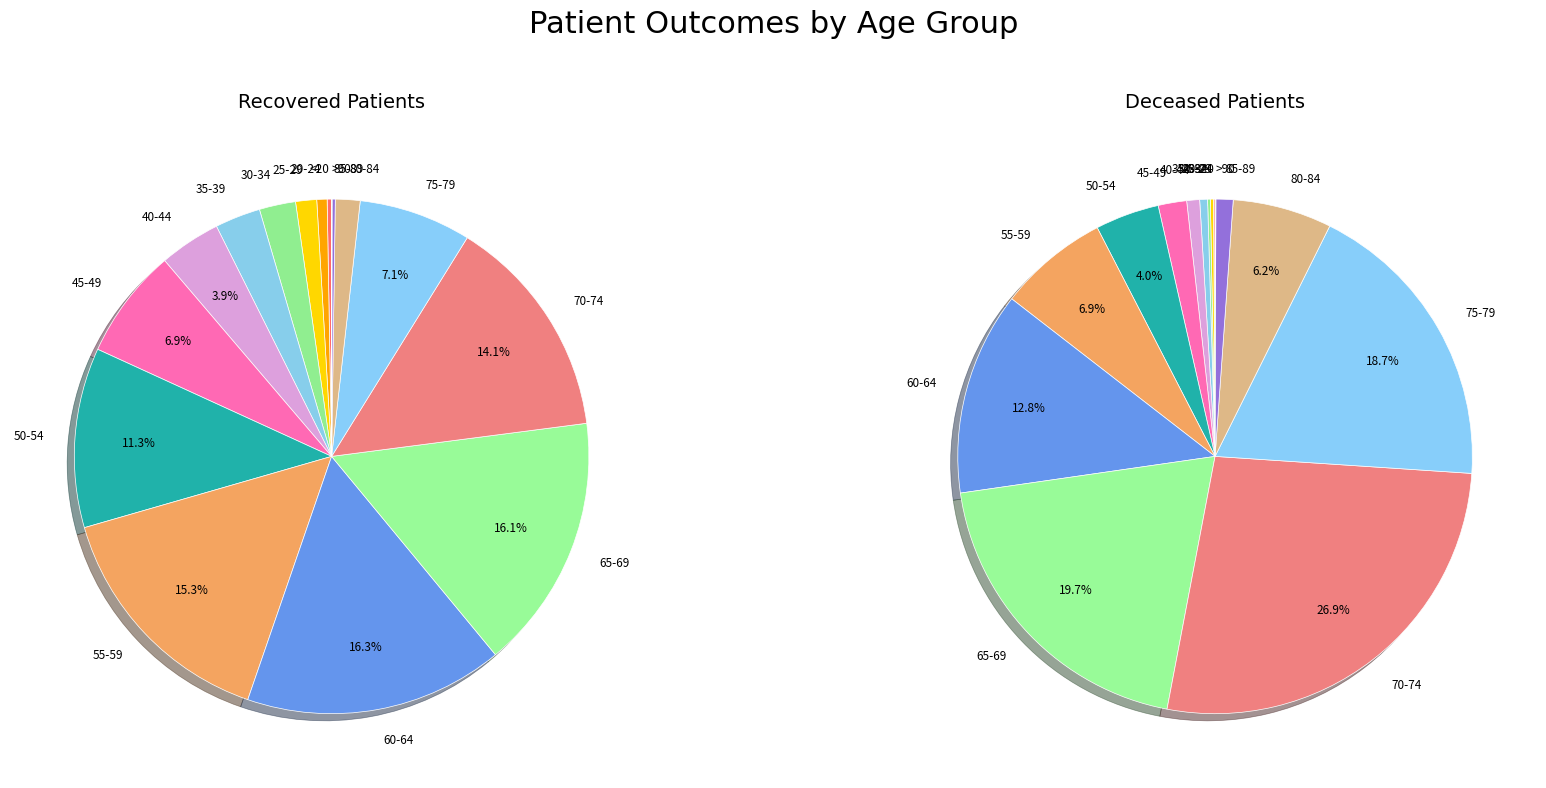

Is there any slice that represents more than half of the pie?

No